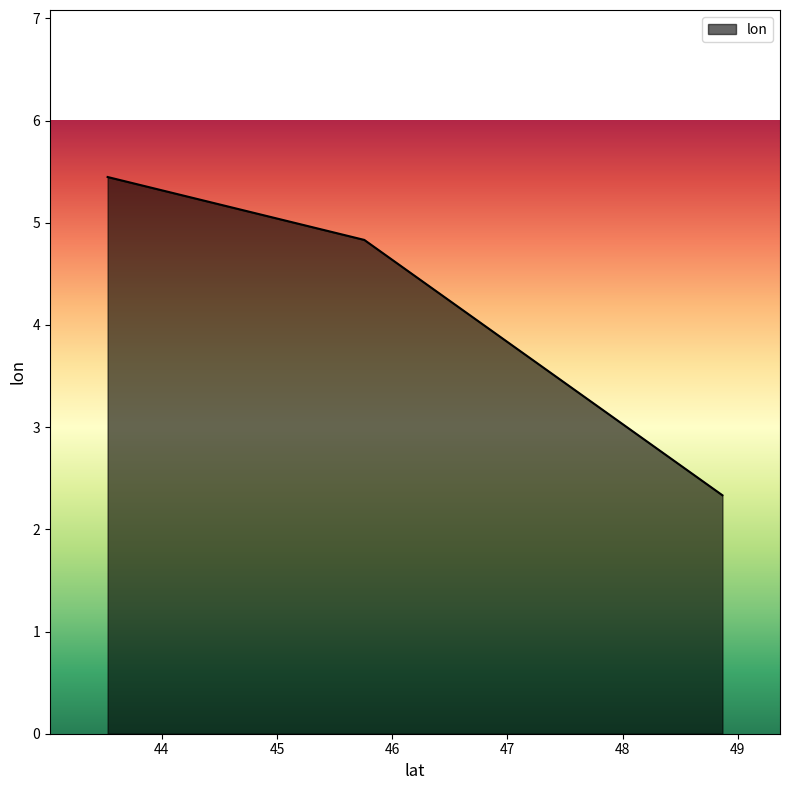

What is the approximate value at 43.5298424?

5.4